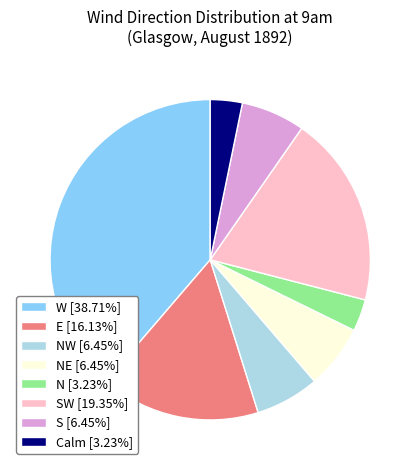

Approximately how many times larger is the value at NE [6.45%] compared to SW [19.35%]?

0.3